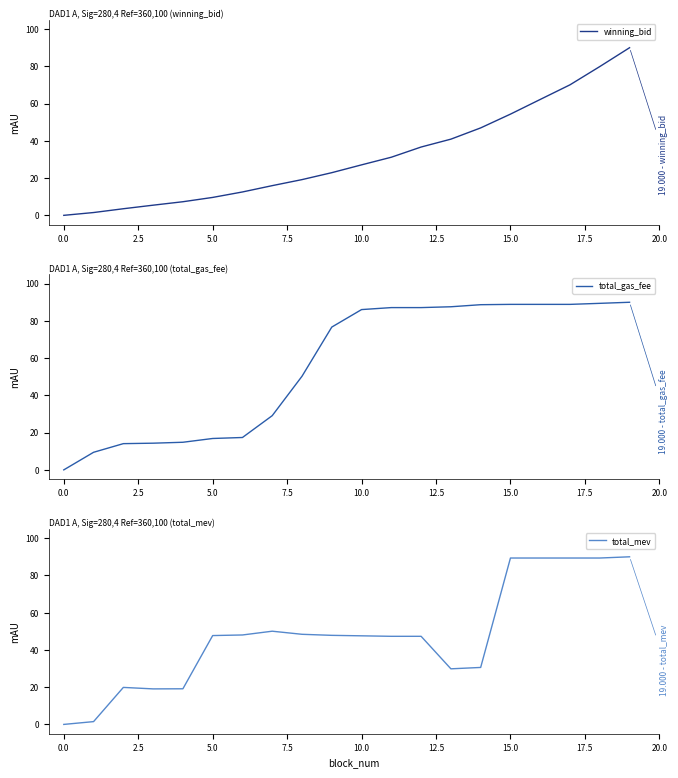

Which has a higher value, 19 or 15?

19